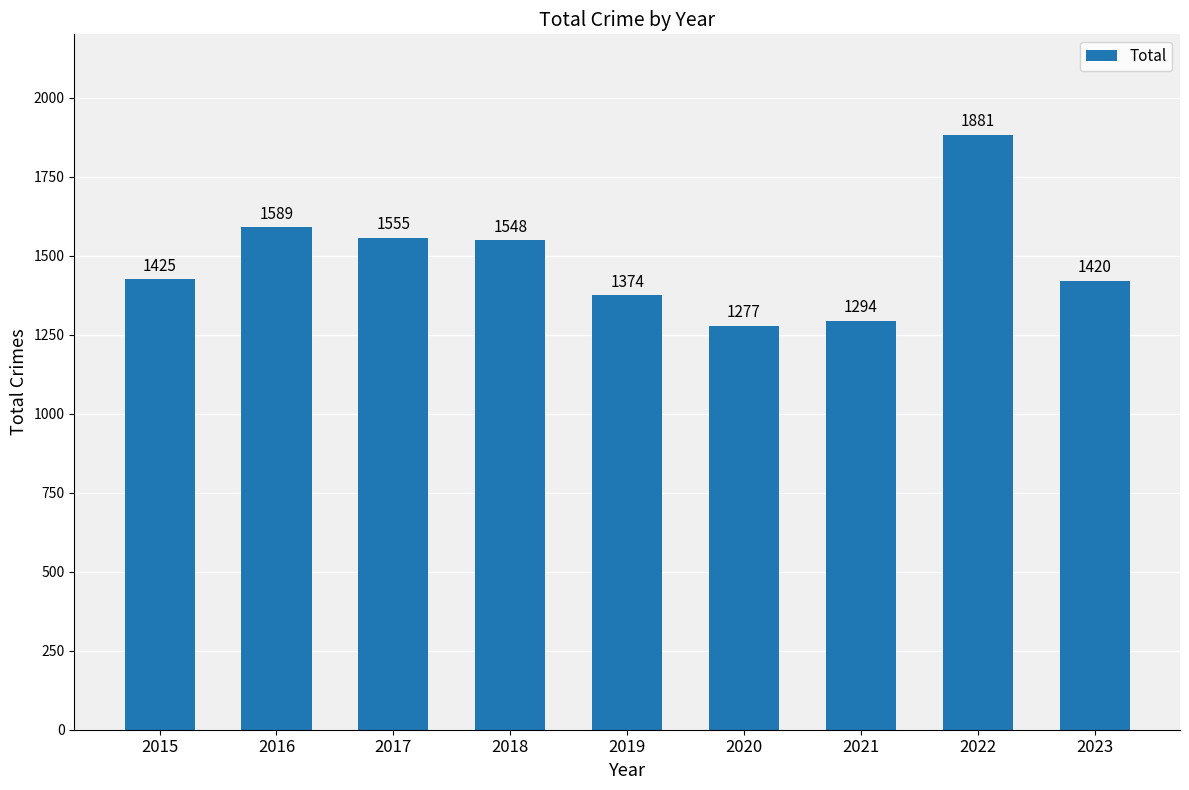

Are the bars horizontal?

No